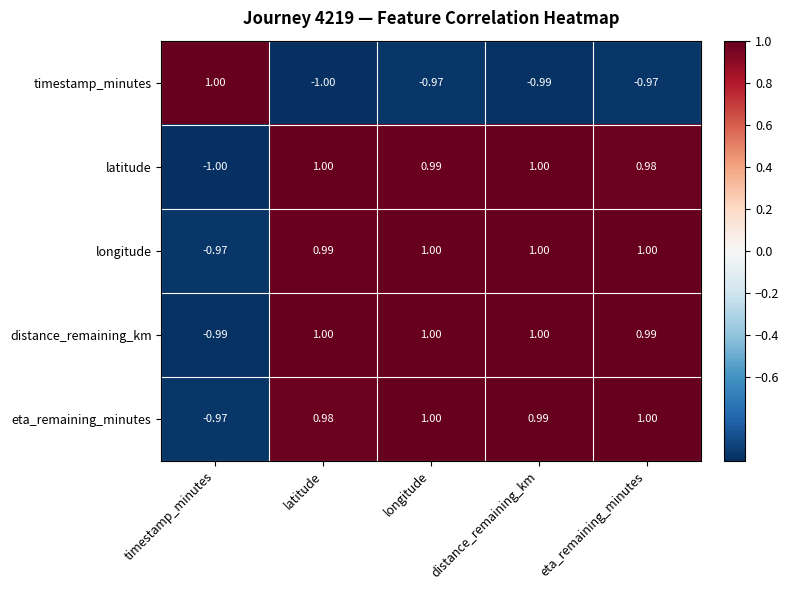

At which label does eta_remaining_minutes reach its minimum?

timestamp_minutes